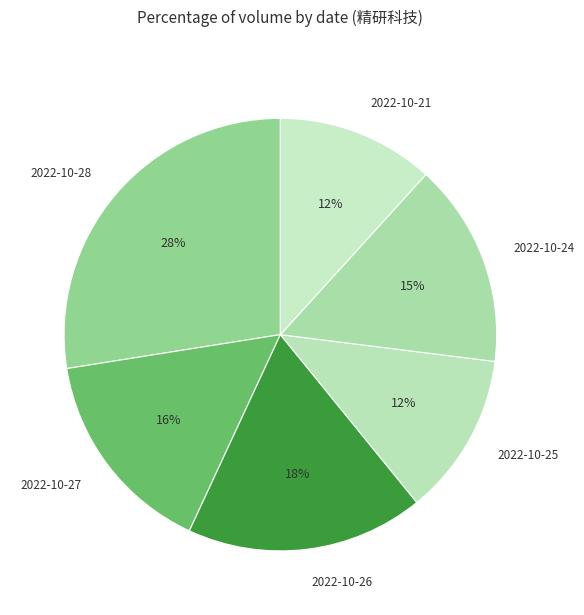

To the nearest percent, what percentage of the pie is 2022-10-26?

18%